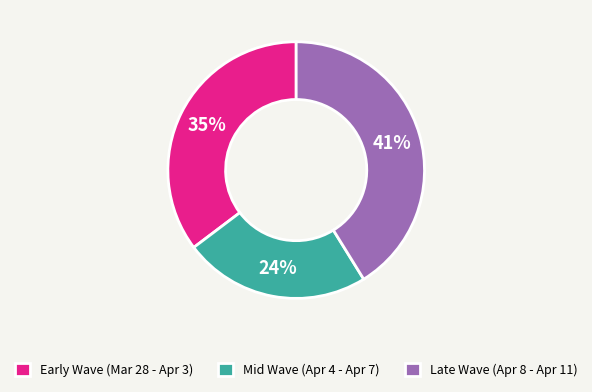

Rank the categories by value from highest to lowest.

Late Wave (Apr 8 - Apr 11), Early Wave (Mar 28 - Apr 3), Mid Wave (Apr 4 - Apr 7)